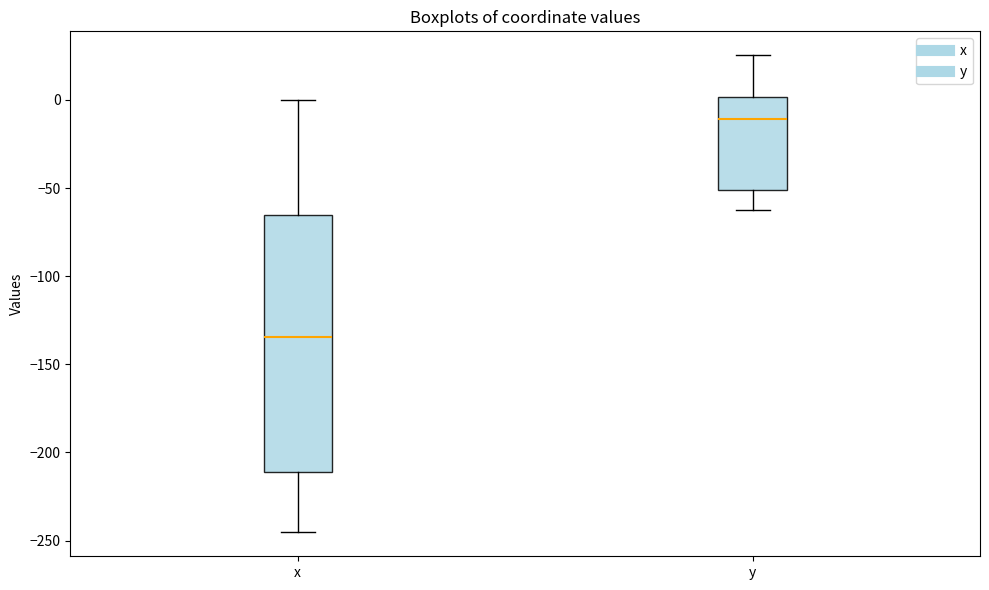

Where does the lower whisker of the box for x end on the y-axis? The values are not printed on the chart, so give them approximately, as read against the axis.

-245